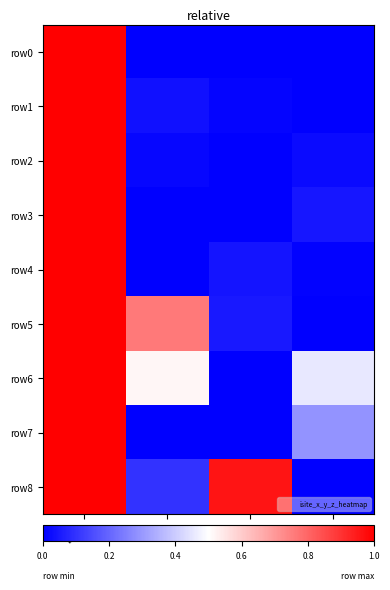

Reading left to right, what are all the values shown in this chart?

row0: isite=1.0	x=0.0	y=0.0	z=0.0
row1: isite=1.0	x=0.0	y=0.0	z=0.0
row2: isite=1.0	x=0.0	y=0.0	z=0.0
row3: isite=1.0	x=0.0	y=0.0	z=0.0
row4: isite=1.0	x=0.0	y=0.0	z=0.0
row5: isite=1.0	x=0.8	y=0.0	z=0.0
row6: isite=1.0	x=0.5	y=0.0	z=0.5
row7: isite=1.0	x=0.0	y=0.0	z=0.3
row8: isite=1.0	x=0.1	y=1.0	z=0.0